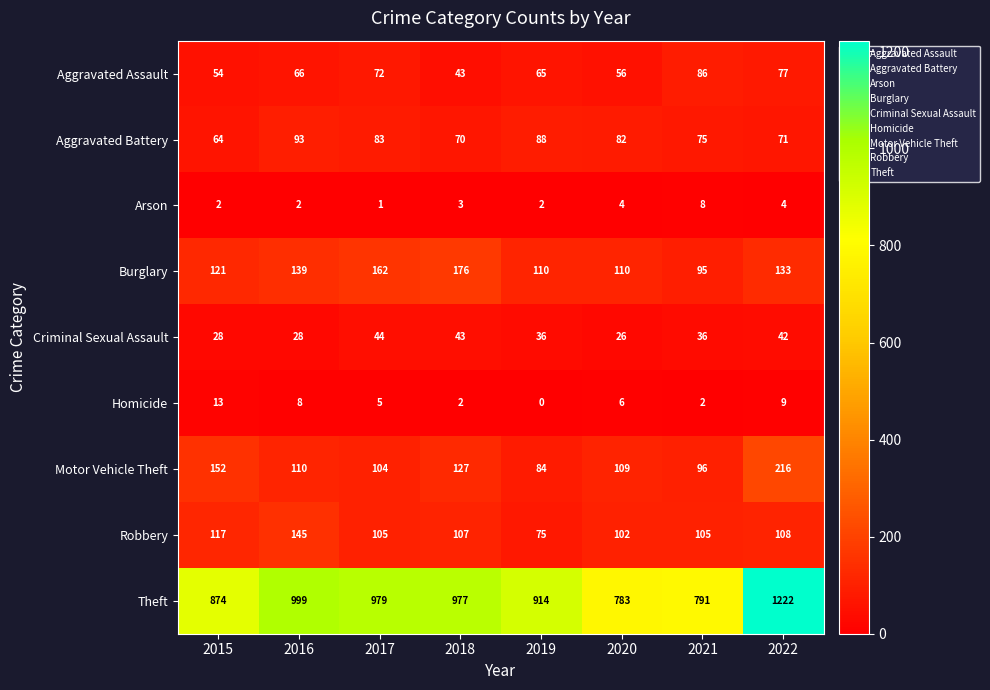

True or false: Aggravated Battery has a value of 64 at 2015.

True